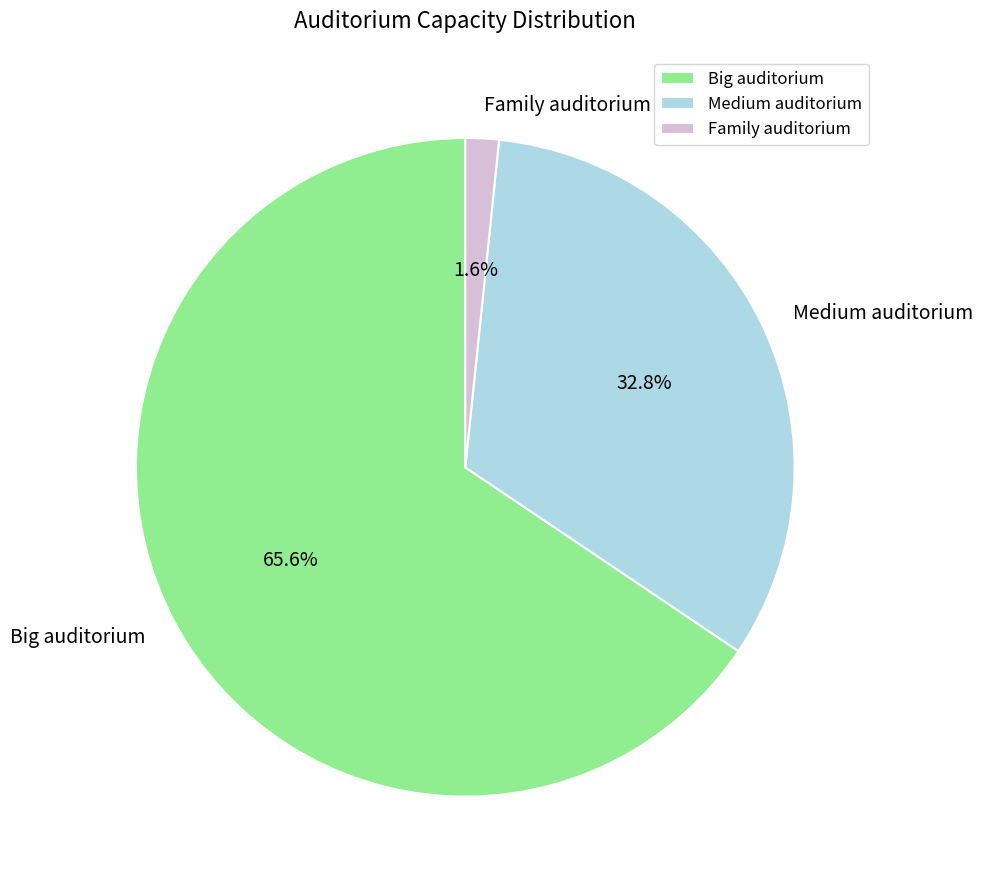

Rank the categories by value from highest to lowest.

Big auditorium, Medium auditorium, Family auditorium